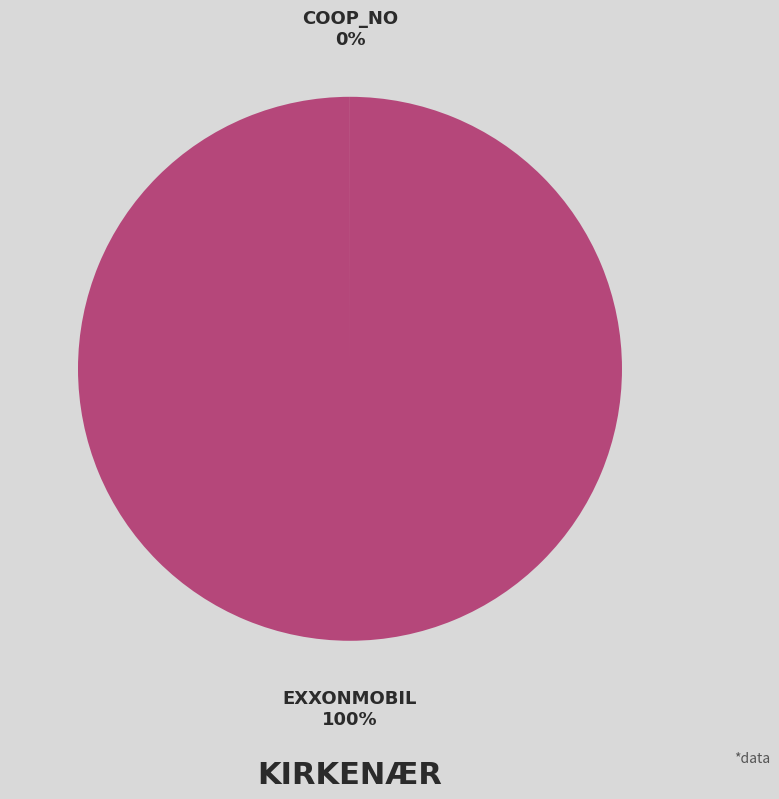

To the nearest percent, what is the average slice percentage?

50%